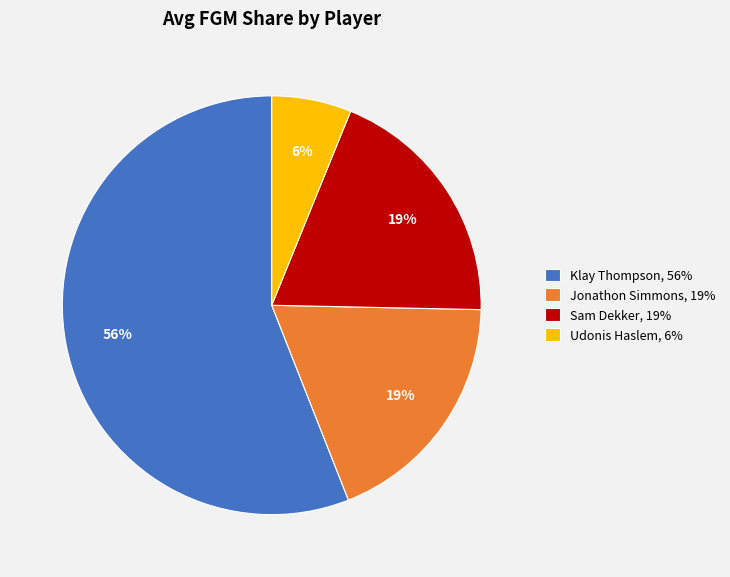

To the nearest percent, what is the difference between the Jonathon Simmons and Klay Thompson slice percentages?

37%